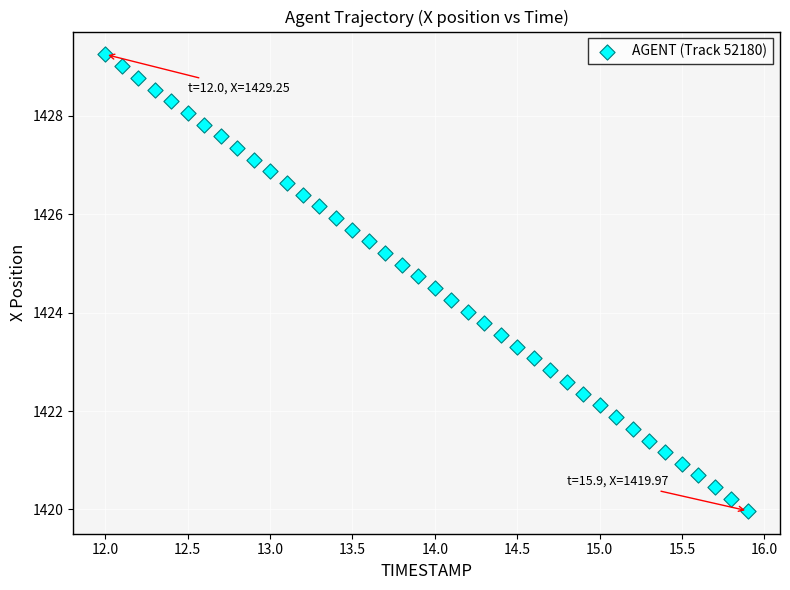

What is the range of Y values (max minus min)?

9.3